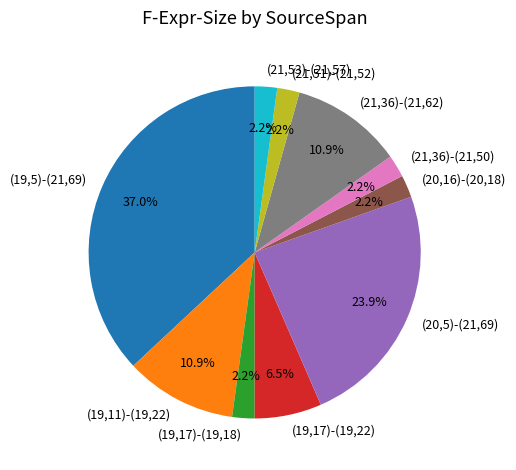

How many segments does this pie chart have?

10